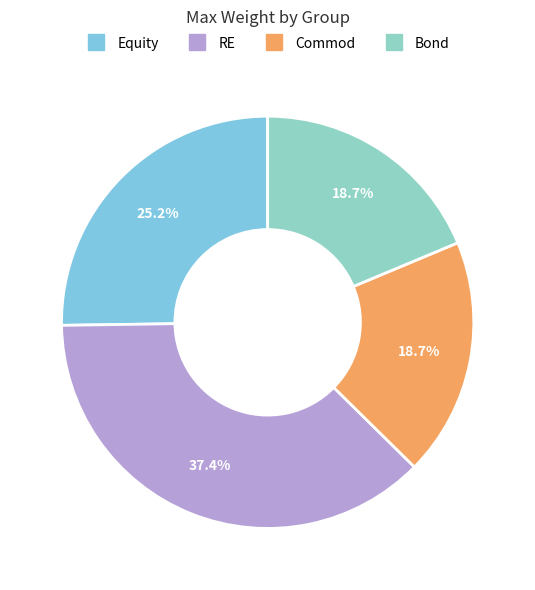

How much of the chart is everything except RE?

62.6%